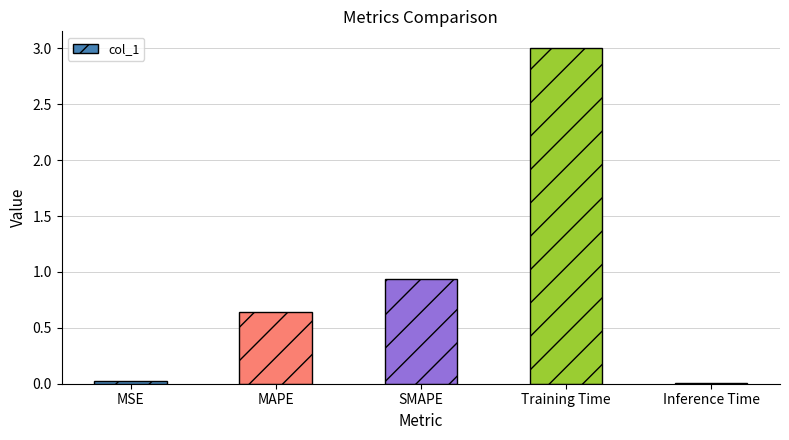

How many series are shown in this chart?

1